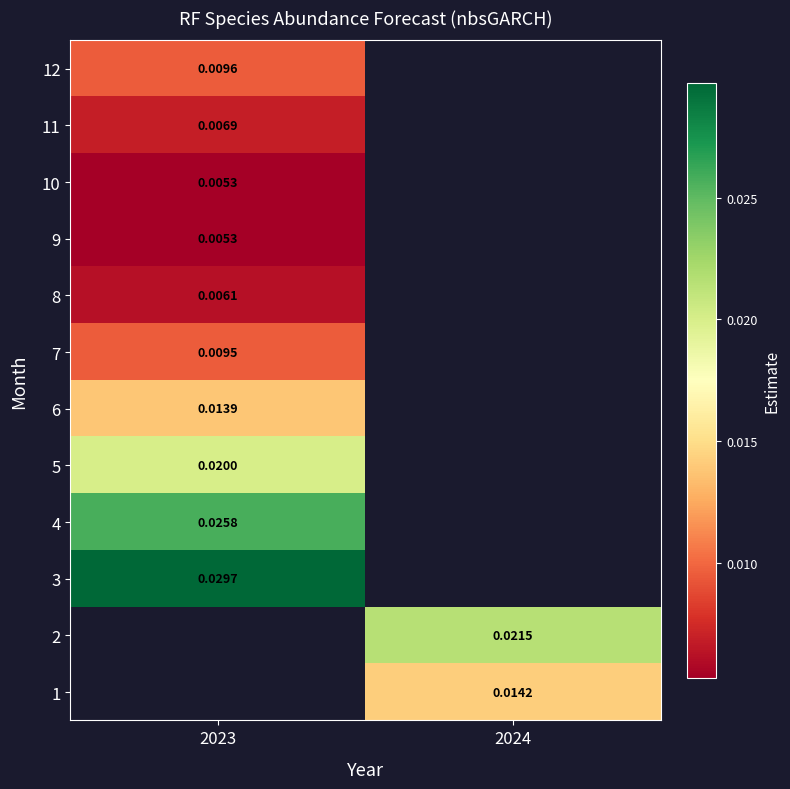

Count the number of data series in this chart.

12